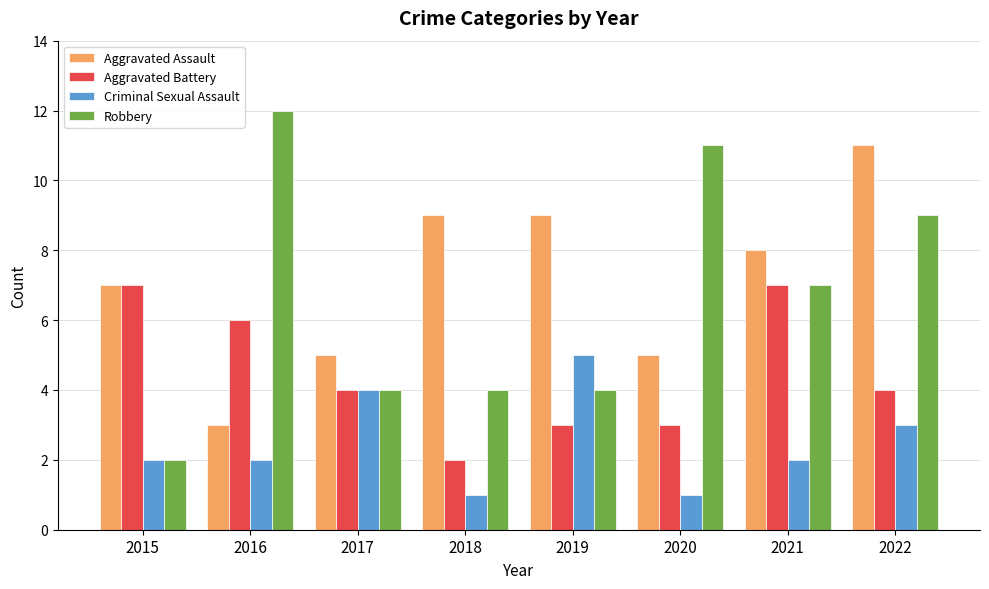

Where does the Robbery series first go above 7?

2016